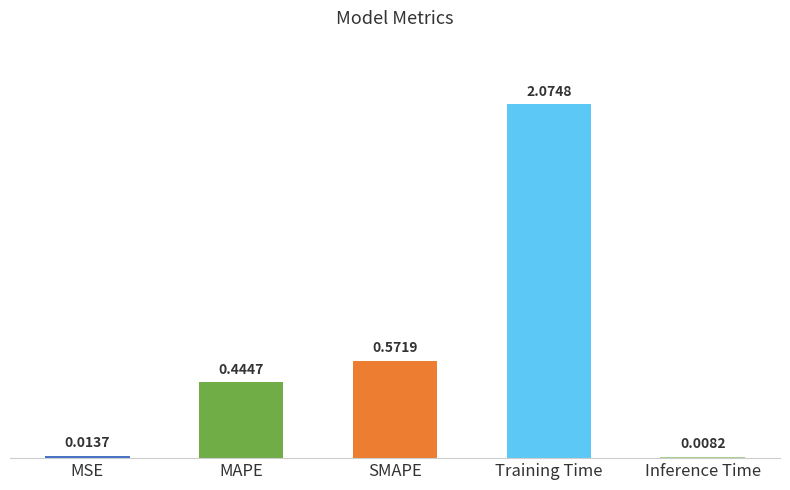

What is the change in value from SMAPE to Inference Time?

-0.6